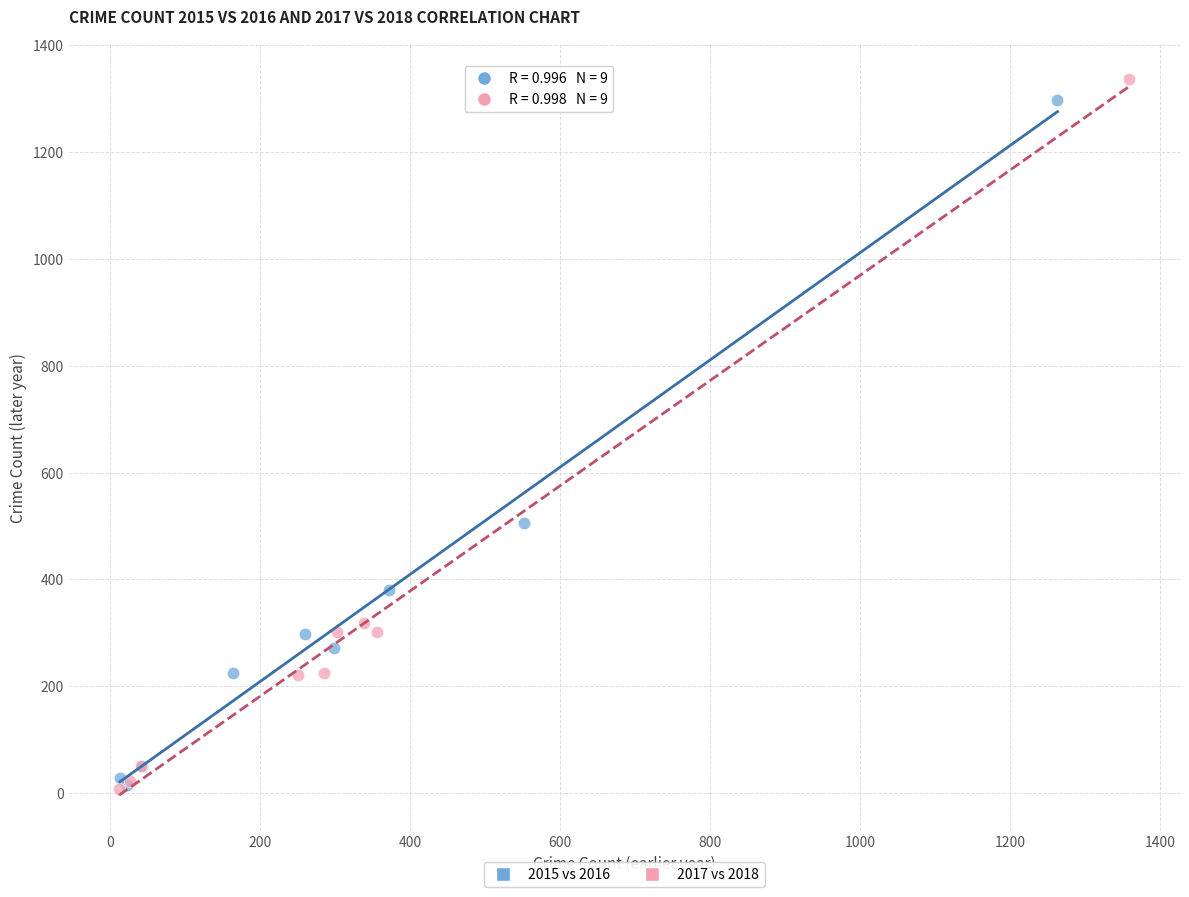

What are all the series names shown in the legend?

2015 vs 2016, 2017 vs 2018